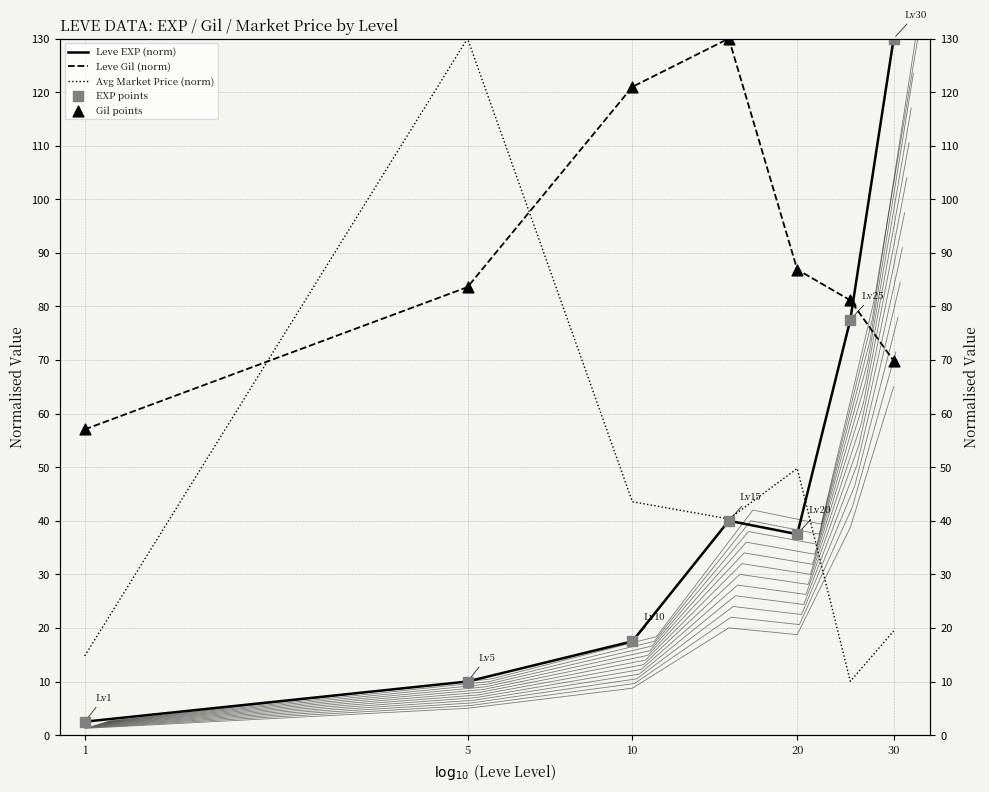

Which series has the largest total across all categories?

Leve Gil (norm)